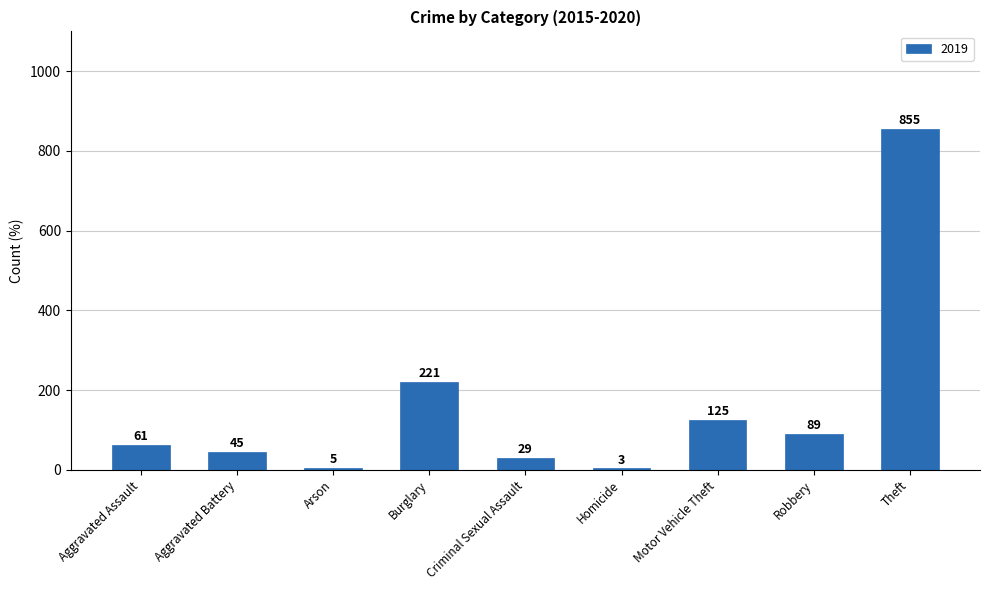

What is the sum of all values?

1433